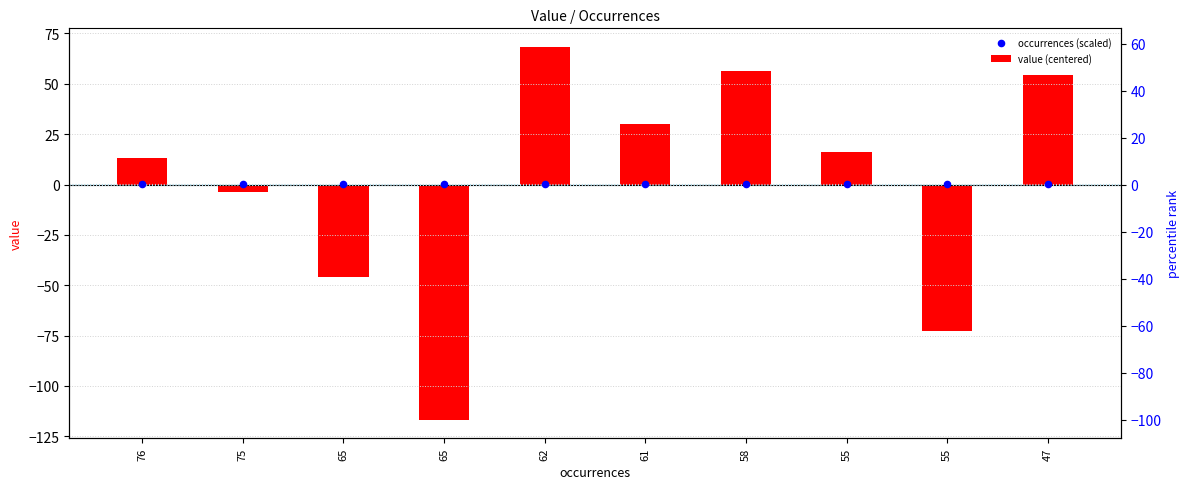

At which category is the sum across all series the highest?

62